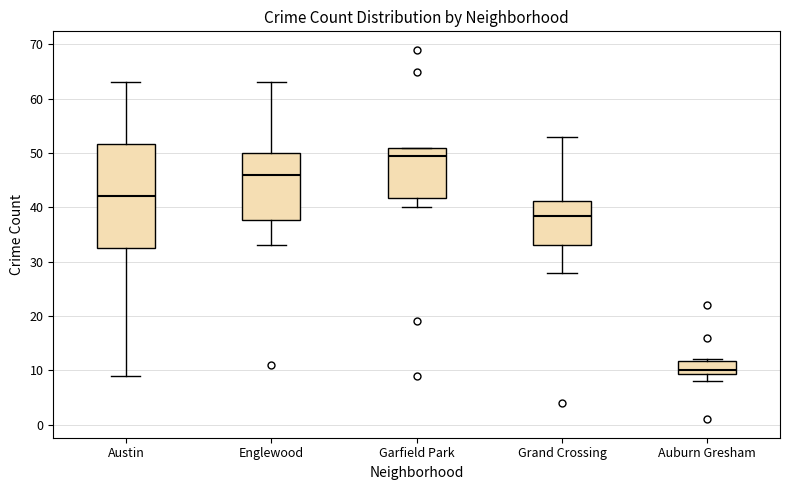

Which box has the lowest median line?

Auburn Gresham